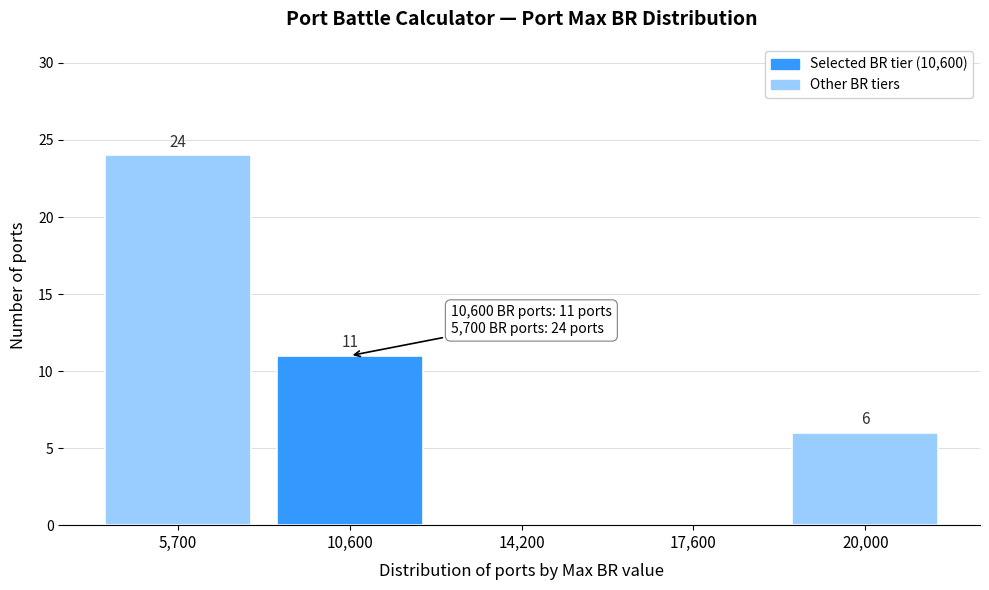

Reading left to right, what are all the values shown in this chart?

5,700=24	10,600=11	14,200=0	17,600=0	20,000=6